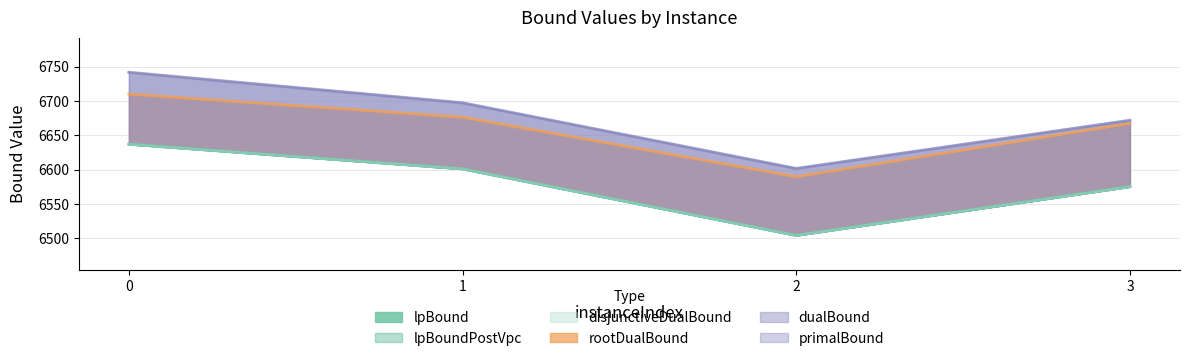

Does the chart display data point markers on the line(s)?

No